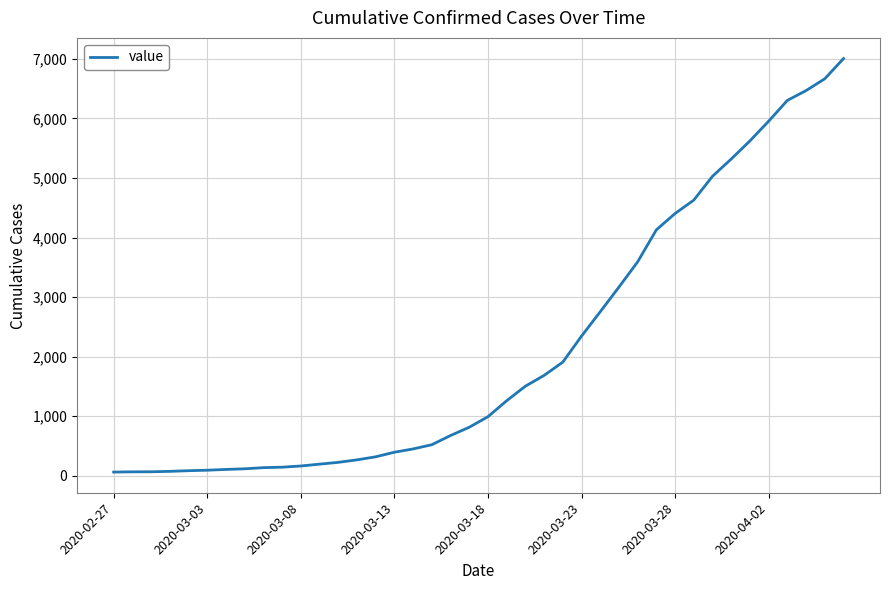

How many lines are shown in the chart?

1